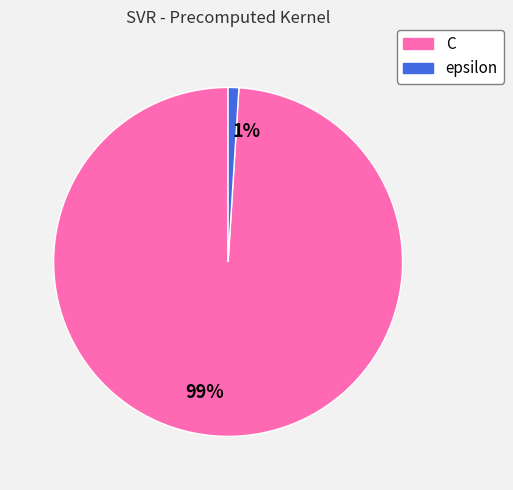

To the nearest percent, what is the average slice percentage?

50%